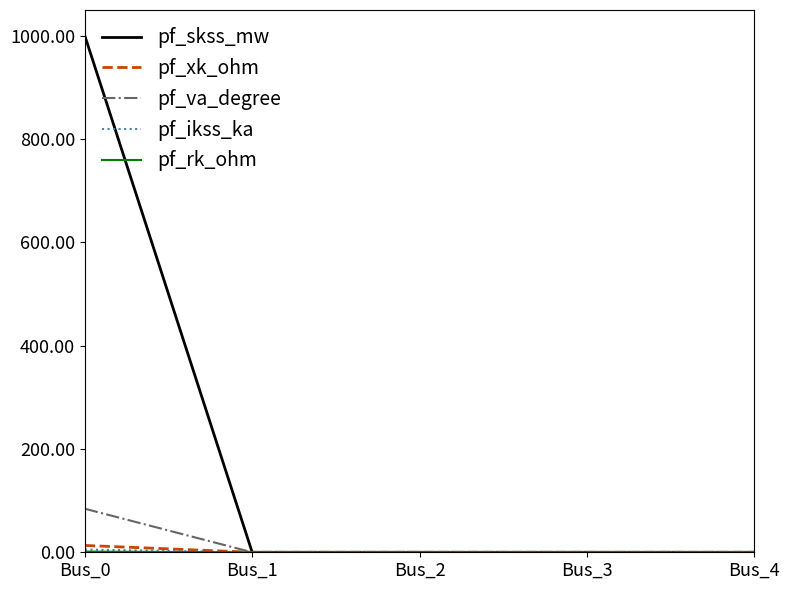

Count the number of categories in the chart.

5